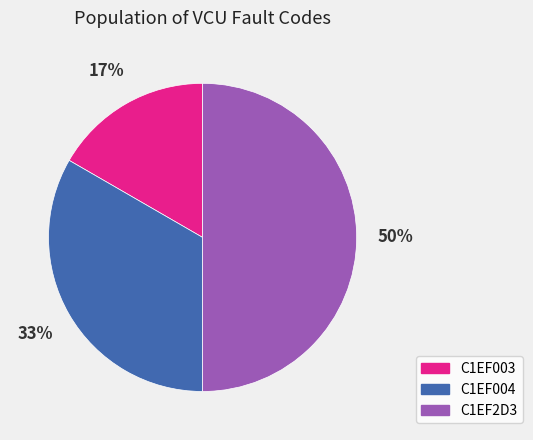

To the nearest percent, what is the difference between the largest and smallest slice percentages?

33%